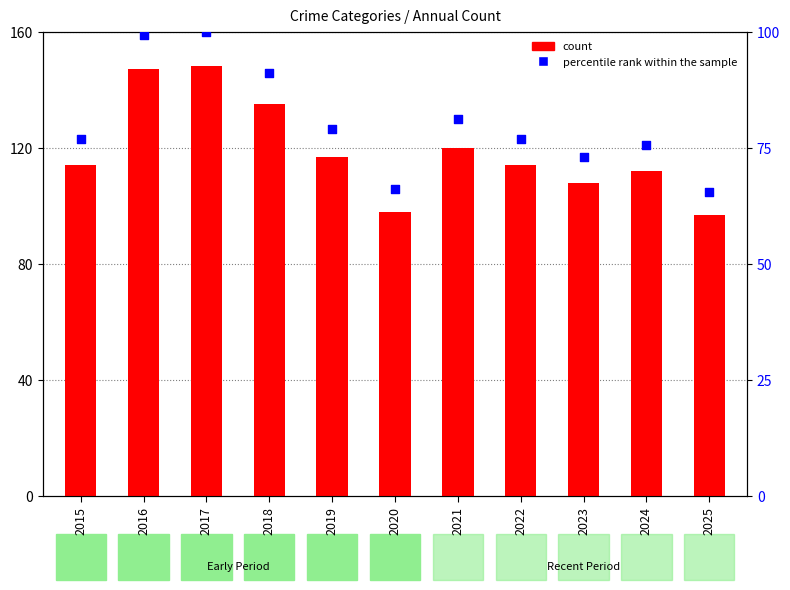

What are all the series names shown in the legend?

count, percentile rank within the sample